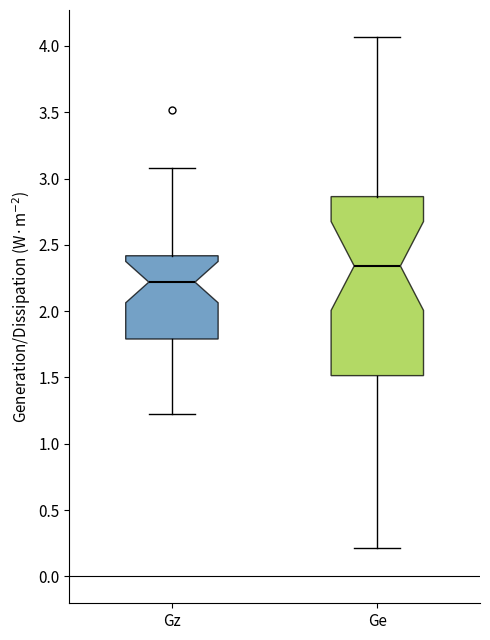

Where does the upper whisker of the box for Ge end on the y-axis? The values are not printed on the chart, so give them approximately, as read against the axis.

4.05